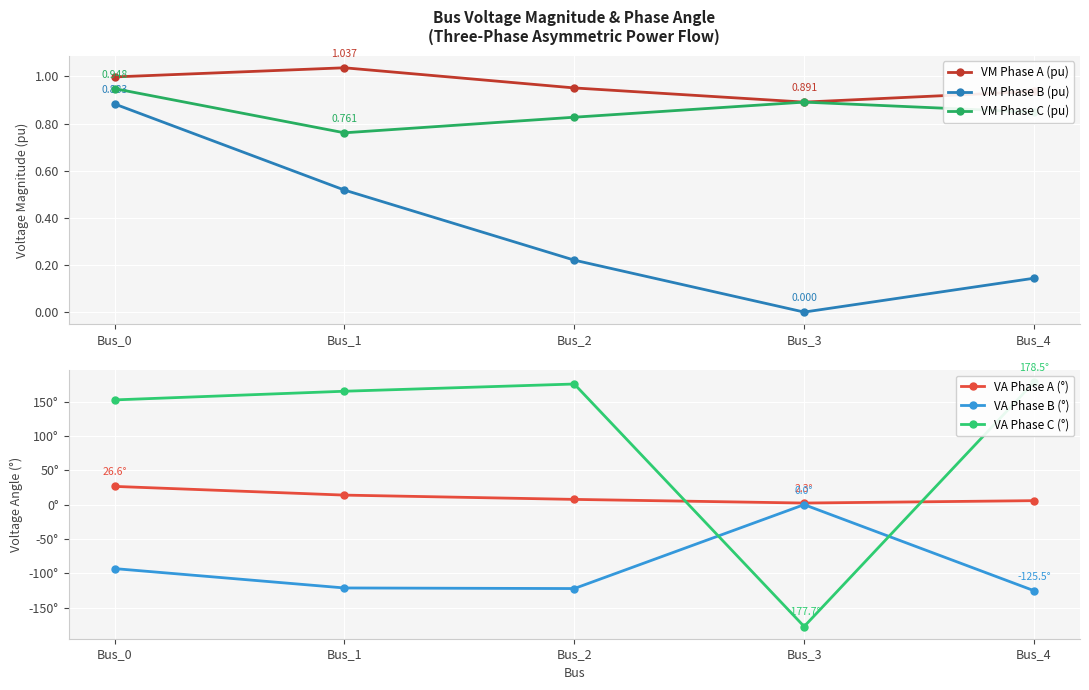

How many VM Phase C (pu) values are between 0 and 1?

5